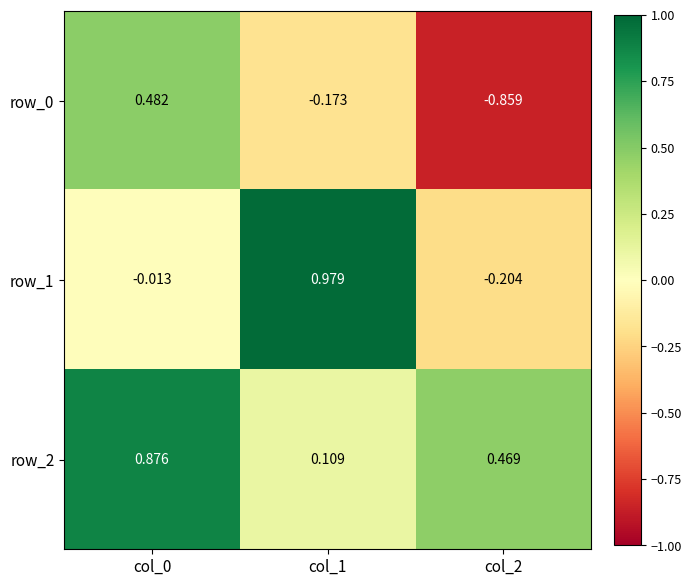

At which category does the chart reach its minimum across all series?

col_2